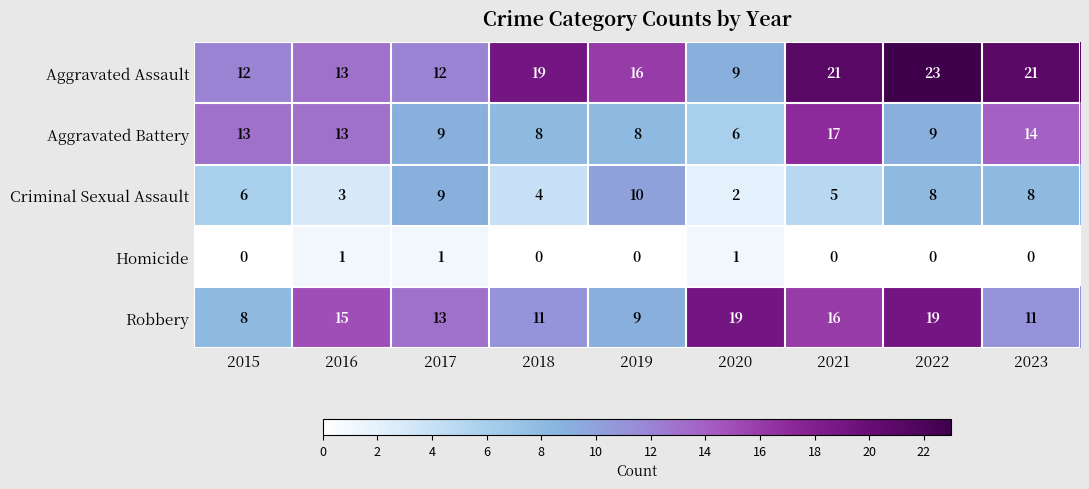

At which label does Aggravated Assault first exceed 16?

2018